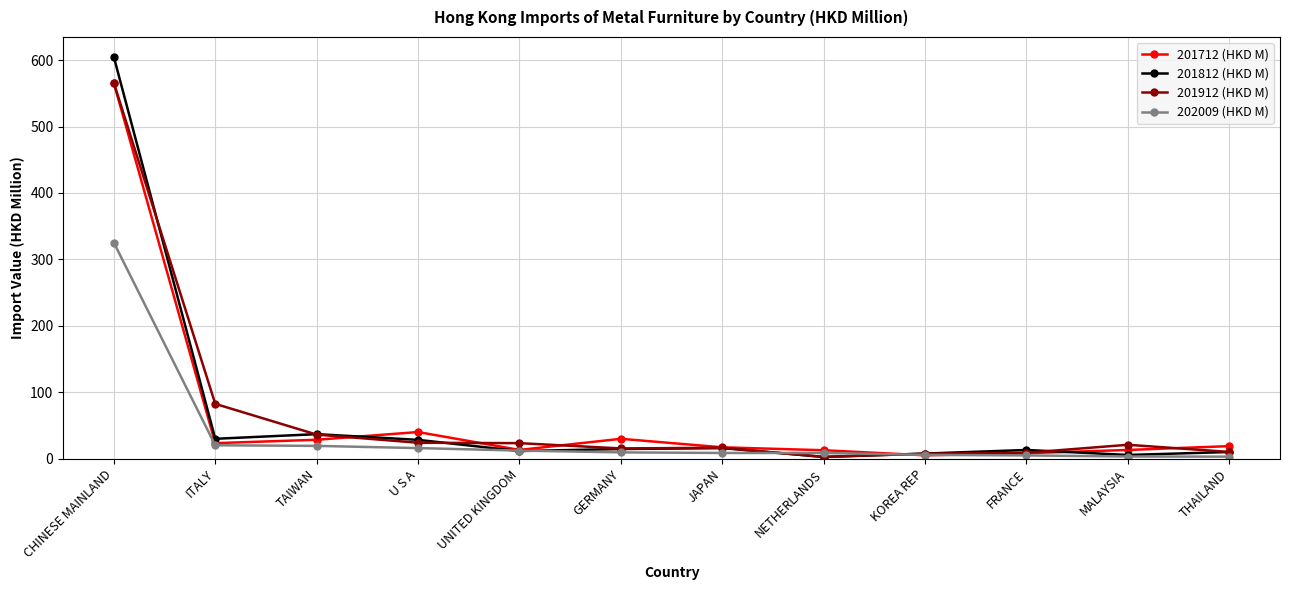

What is the total value across all series at UNITED KINGDOM?

60.9